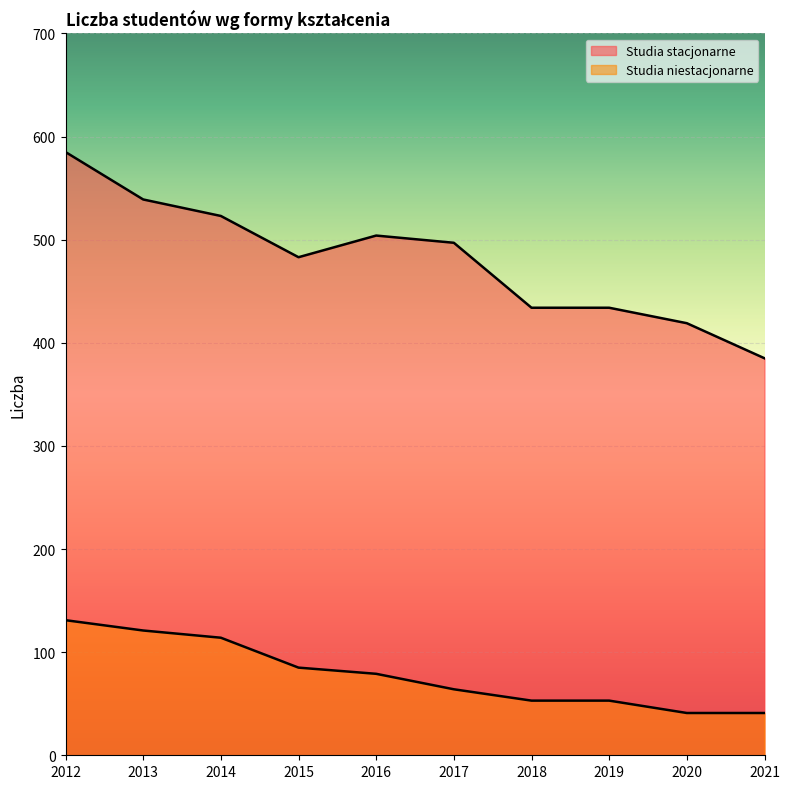

List the series in order of their peak value, highest first.

Studia stacjonarne, Studia niestacjonarne